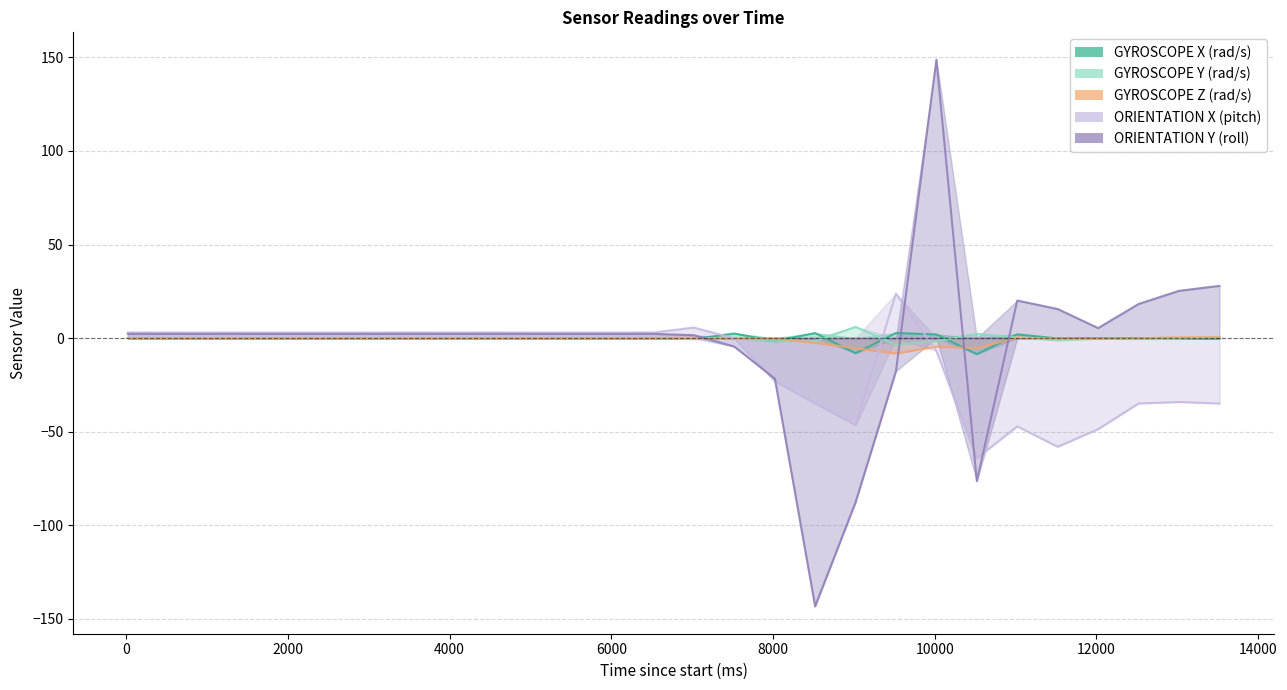

What is the average value of the ORIENTATION Y (roll) series?

-2.1